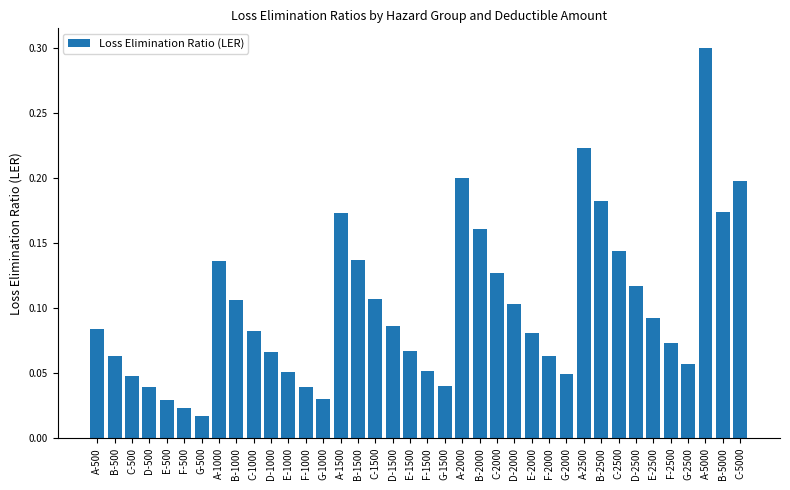

At which category does the chart reach its peak across all series?

A-5000